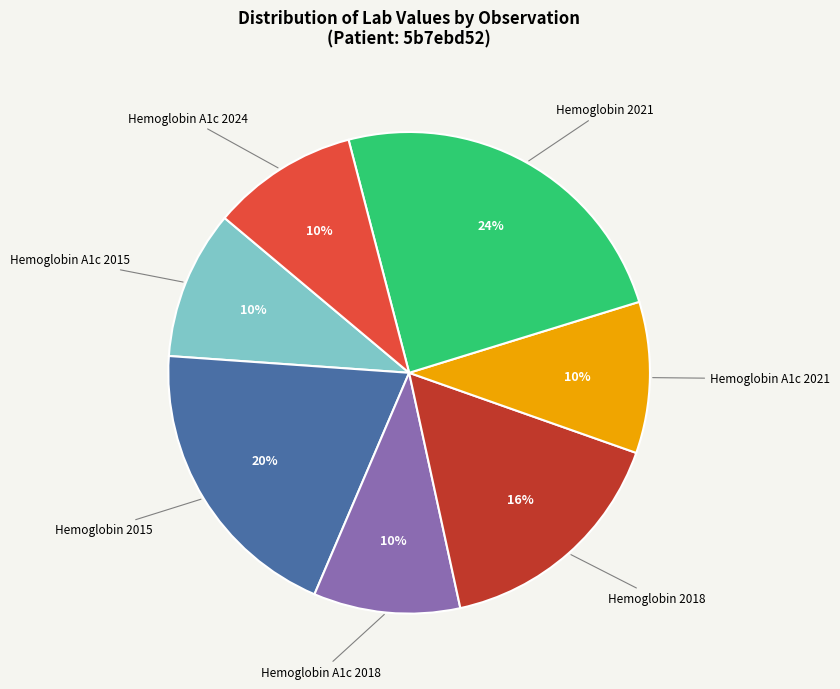

To the nearest percent, what is the difference between the largest and smallest slice percentages?

14%